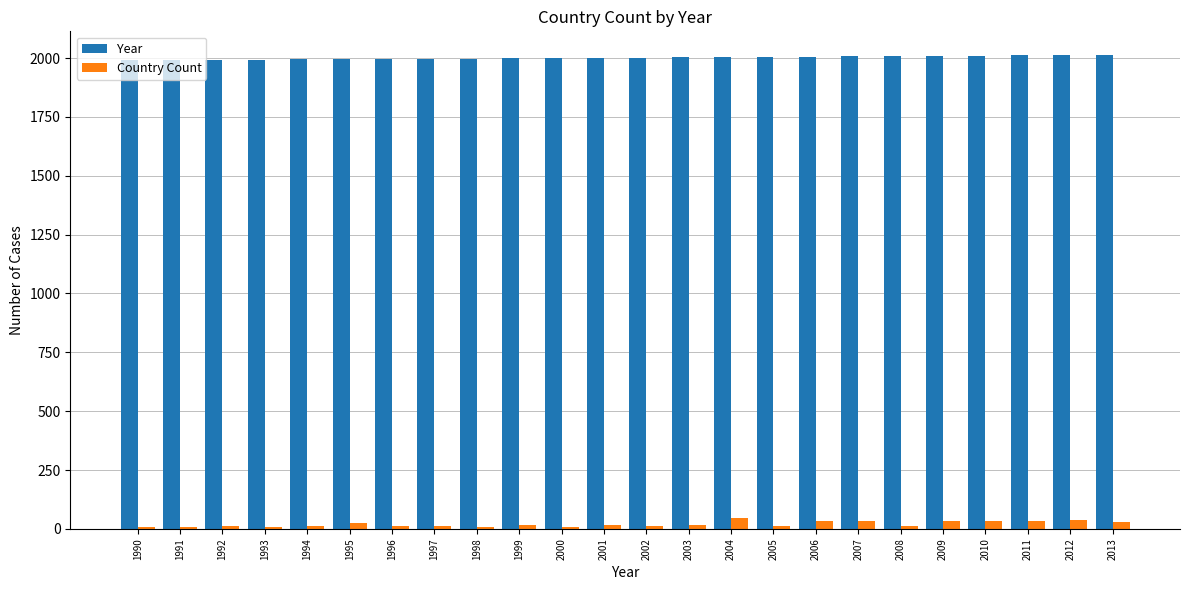

Rank the series at 1990 from highest to lowest value.

Year, Country Count